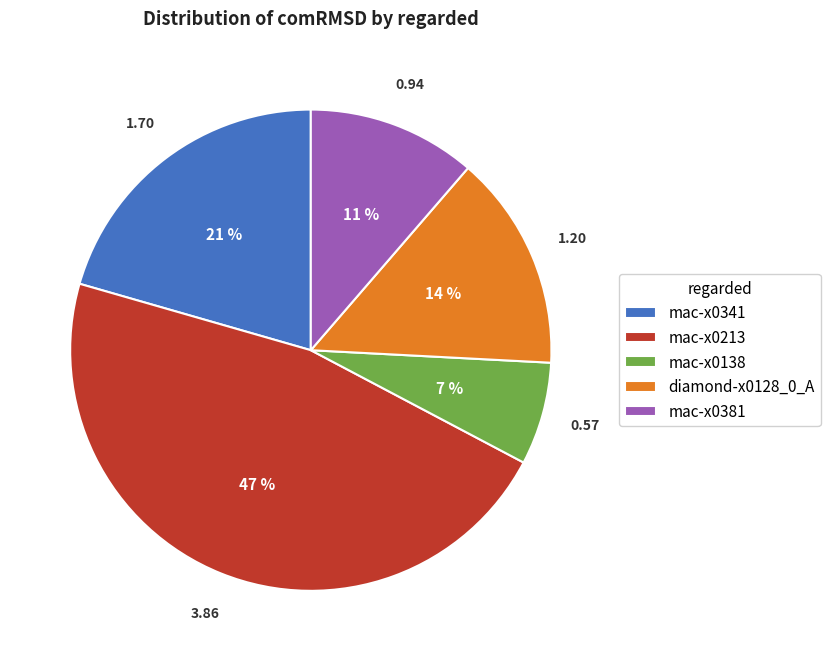

To the nearest percent, what is the difference between the largest and smallest slice percentages?

40%